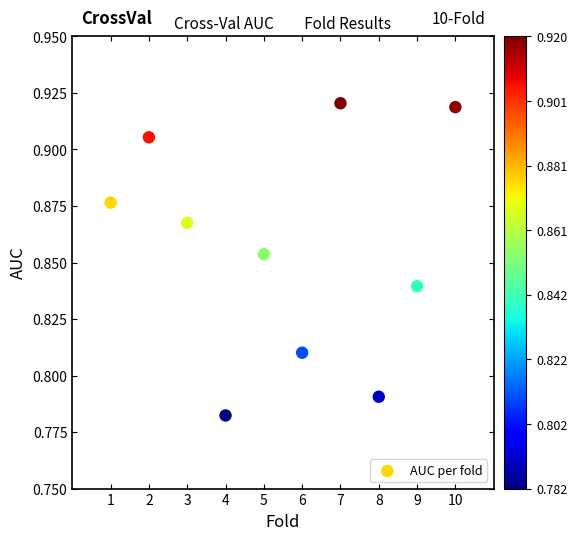

What is the range of X values (max minus min)?

9.0